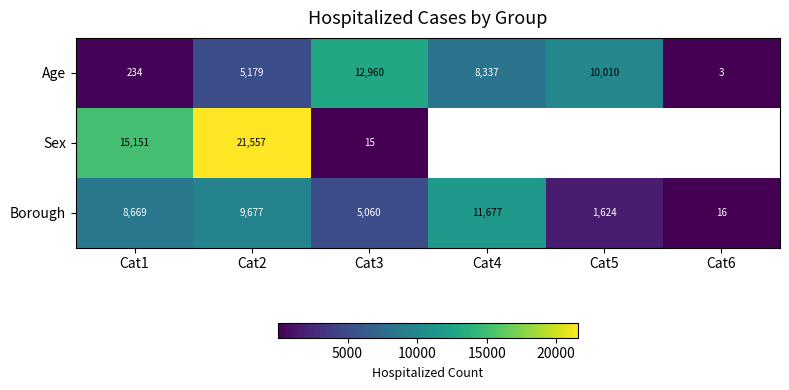

Which category has the lowest value in the Age series?

Cat6